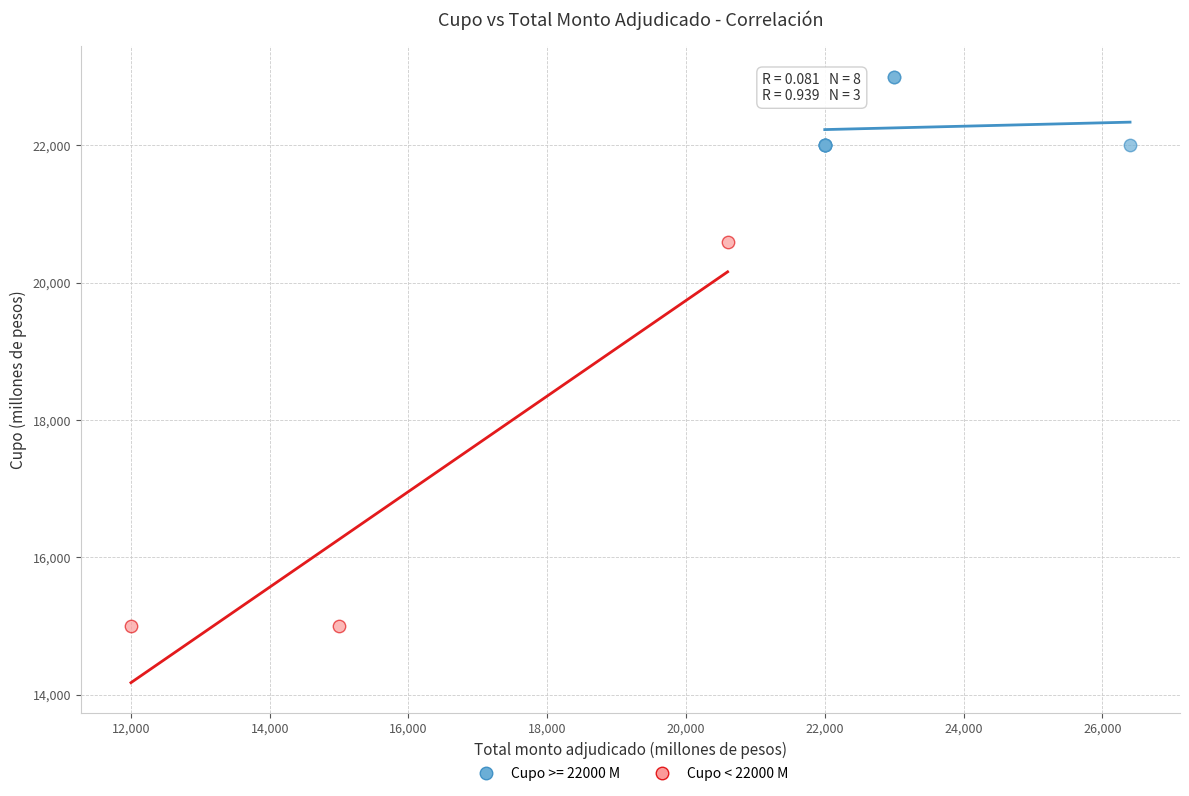

Which series contains the lowest Y value?

Cupo < 22000 M